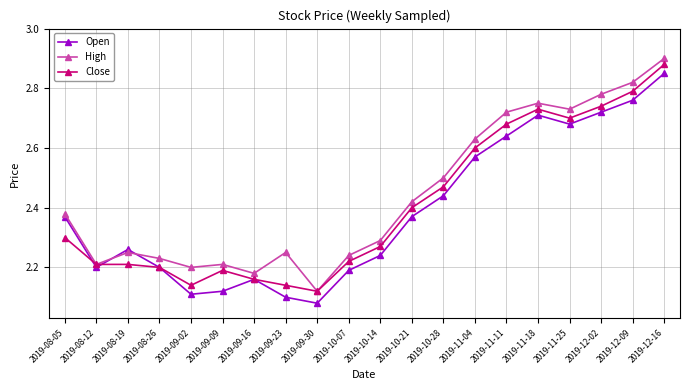

List the series in order of their peak value, highest first.

High, Close, Open